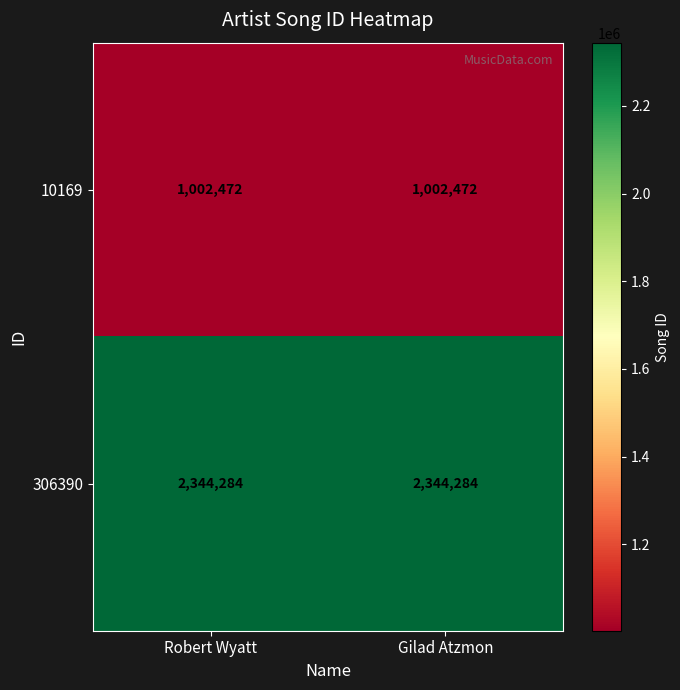

What is the spread (max minus min) of values at Gilad Atzmon?

1341812